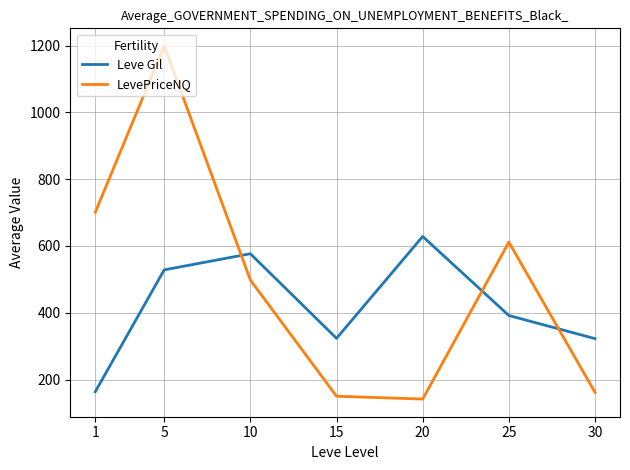

Is the value of LevePriceNQ at 5 greater than the value of Leve Gil at 25?

Yes